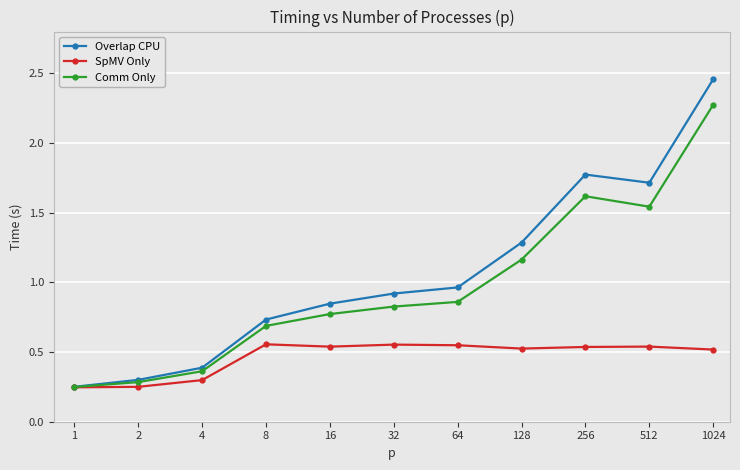

What is the highest value of the Comm Only series?

2.3